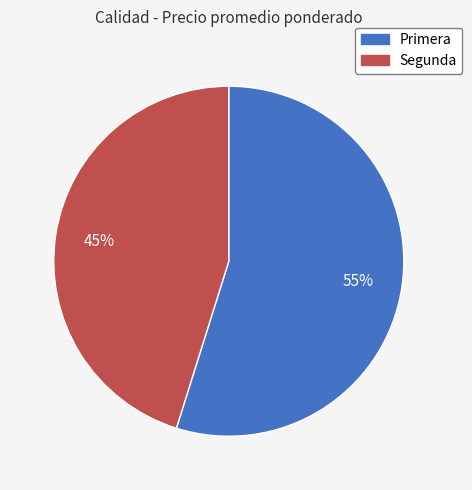

Count the number of slices in the pie.

2